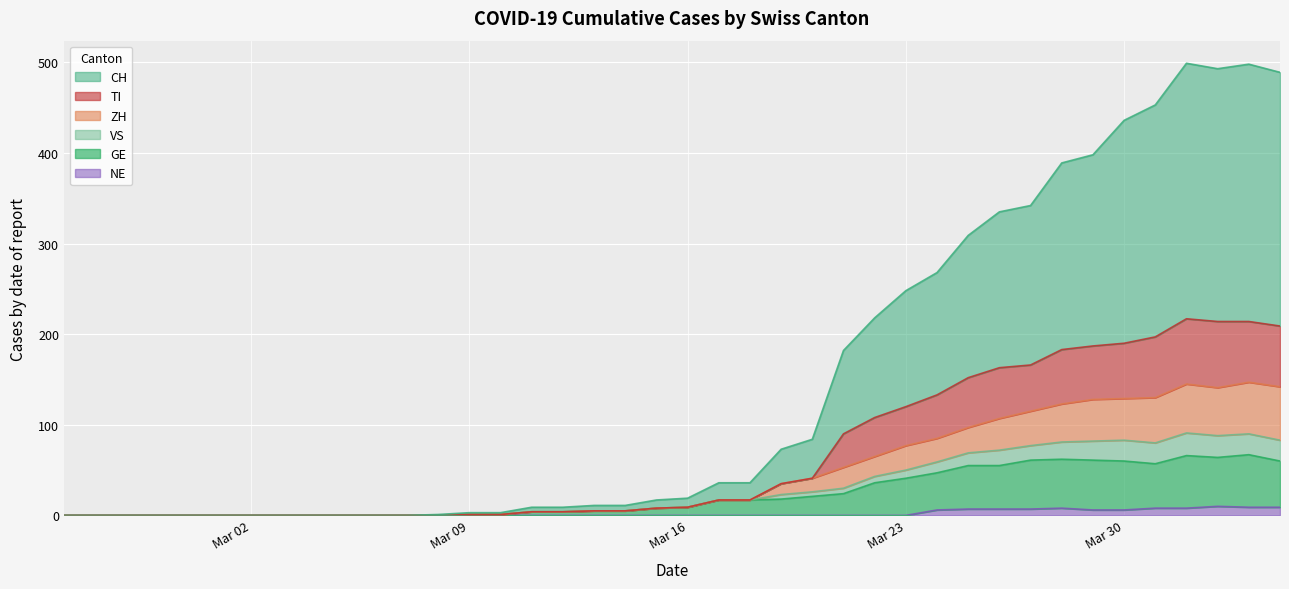

The NE series shows 0 at Mar 23. True or false?

True